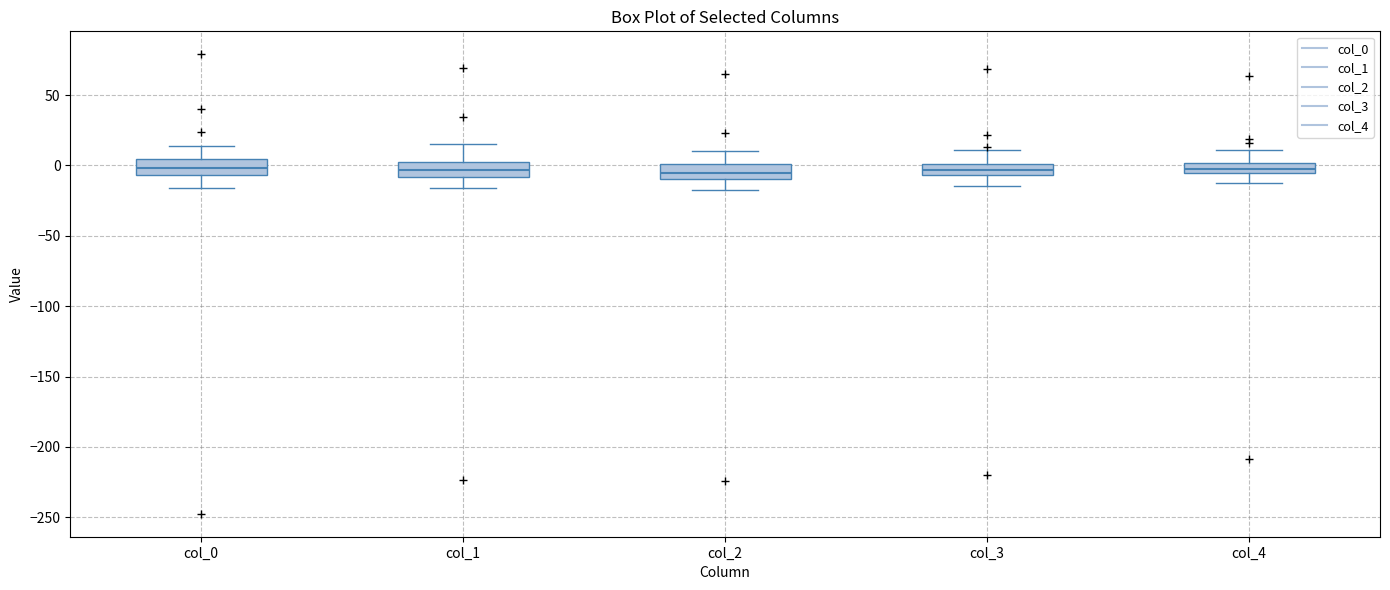

Where is the lower edge of the box for col_3 on the y-axis? The values are not printed on the chart, so give them approximately, as read against the axis.

-5